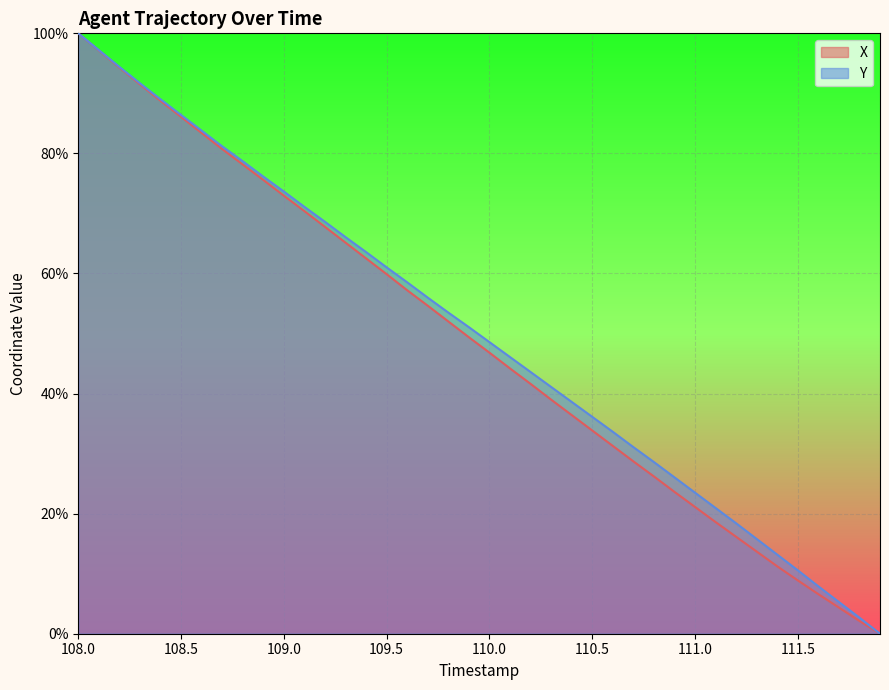

At which label is X closest to 50?

109.9